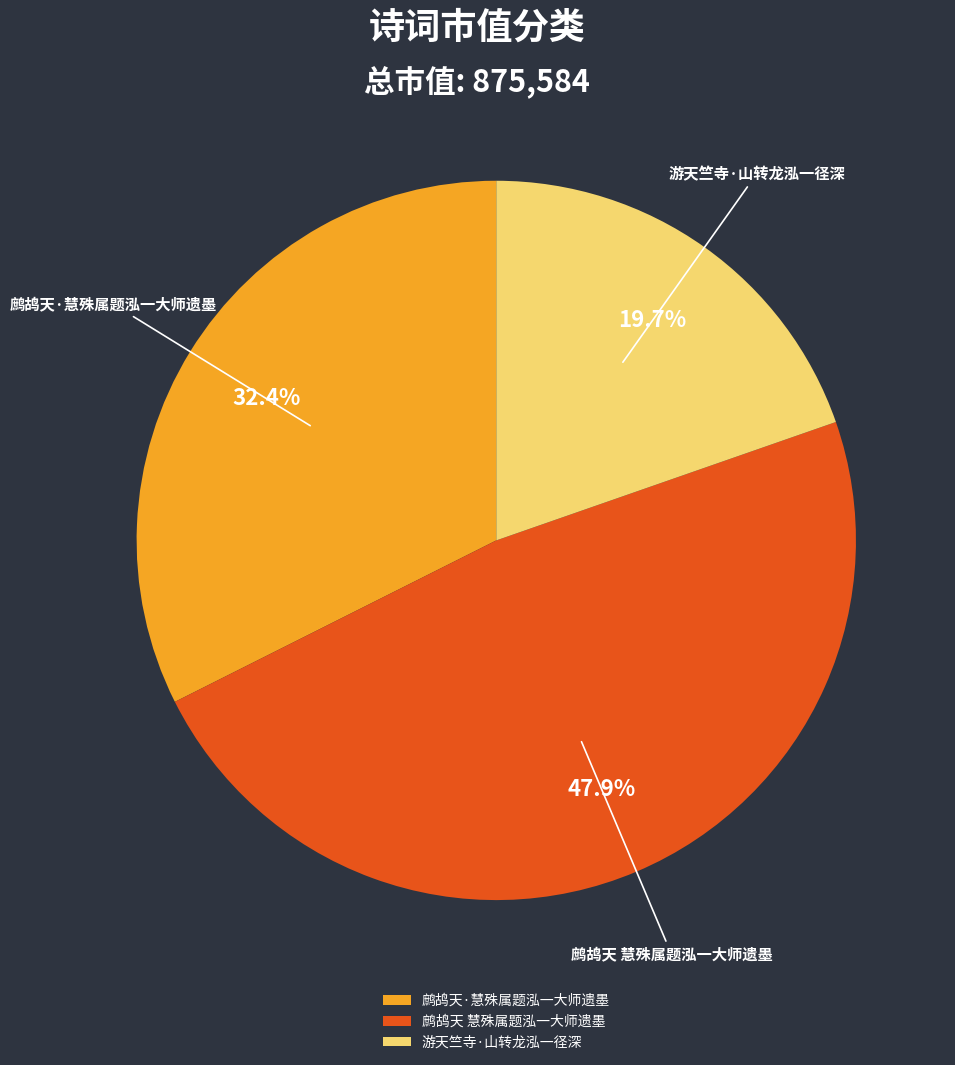

Combined, what portion of the pie is 游天竺寺·山转龙泓一径深 and 鹧鸪天 慧殊属题泓一大师遗墨?

67.6%